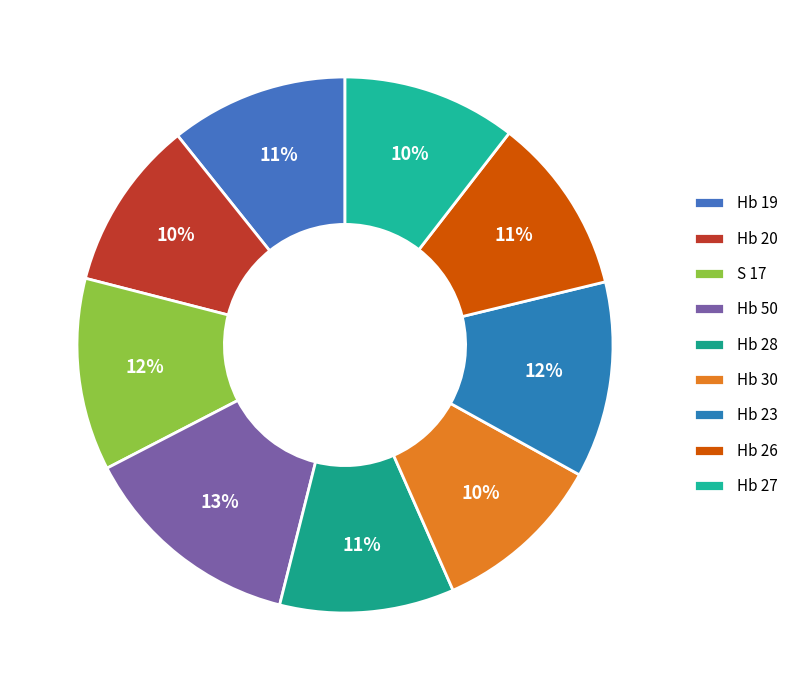

Count the number of slices in the pie.

9